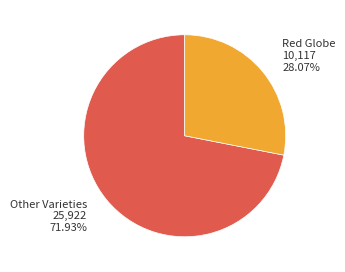

Is there any slice that represents more than half of the pie?

Yes